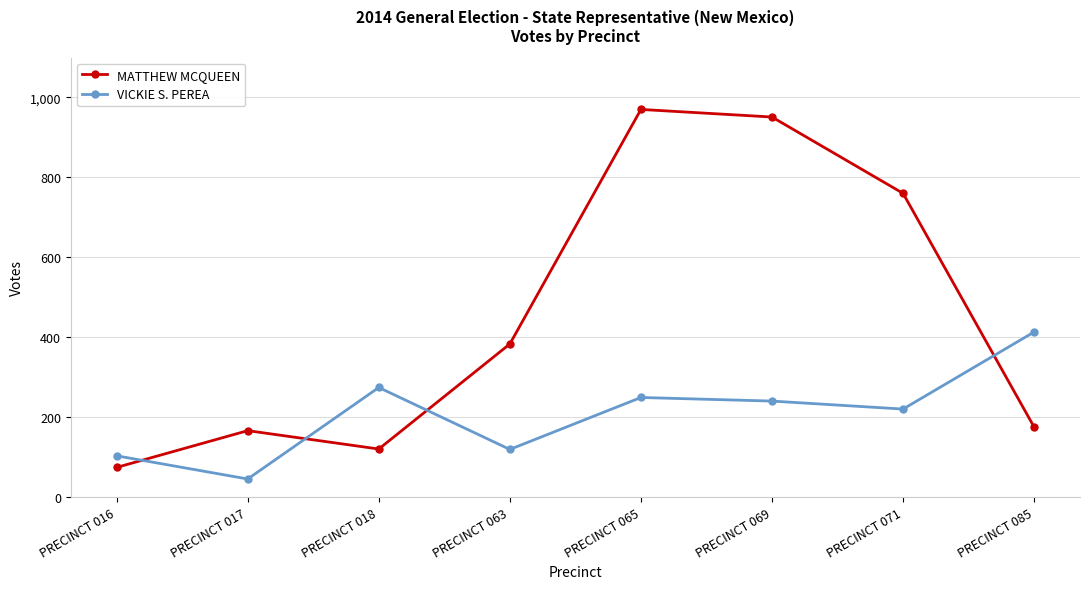

What is the sum of the VICKIE S. PEREA values at PRECINCT 018 and PRECINCT 016?

377